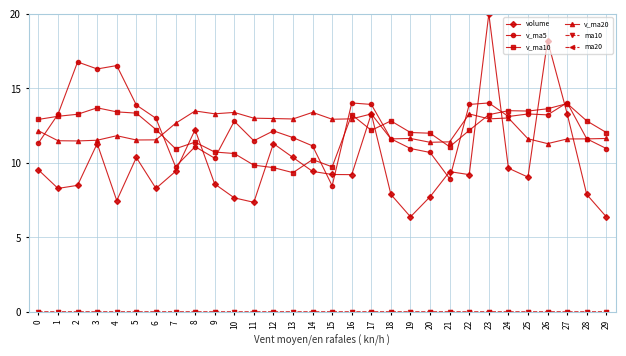

In volume, how many points are higher than both neighbors (excluding endpoints)?

8